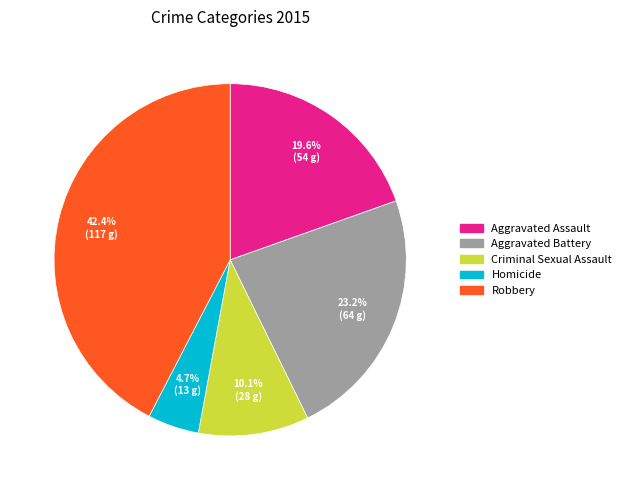

Is it true that Aggravated Battery is 23% of the pie?

True